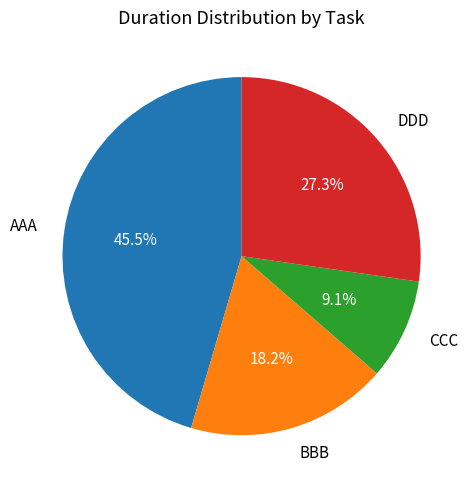

To the nearest percent, what is the difference between the DDD and BBB slice percentages?

9%